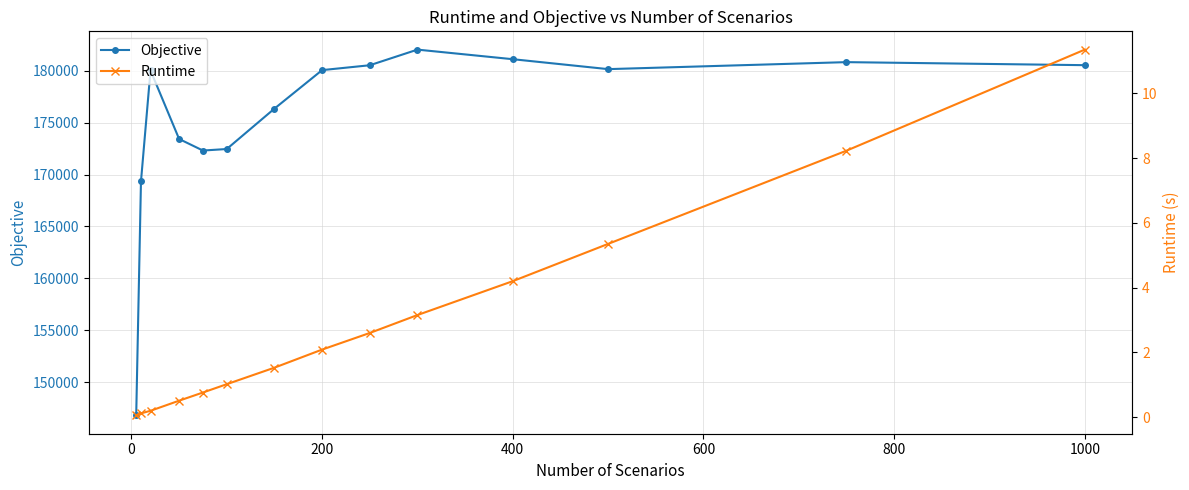

True or false: Objective has a value of 247041.3 at 1000.

False